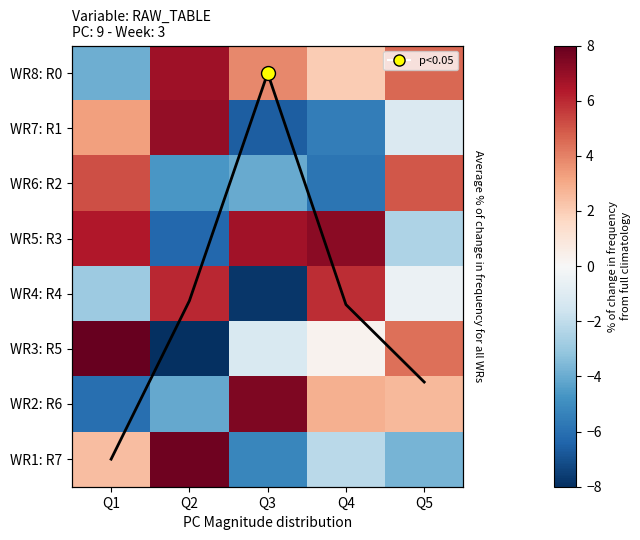

How many values in WR8: R0 are above zero?

4